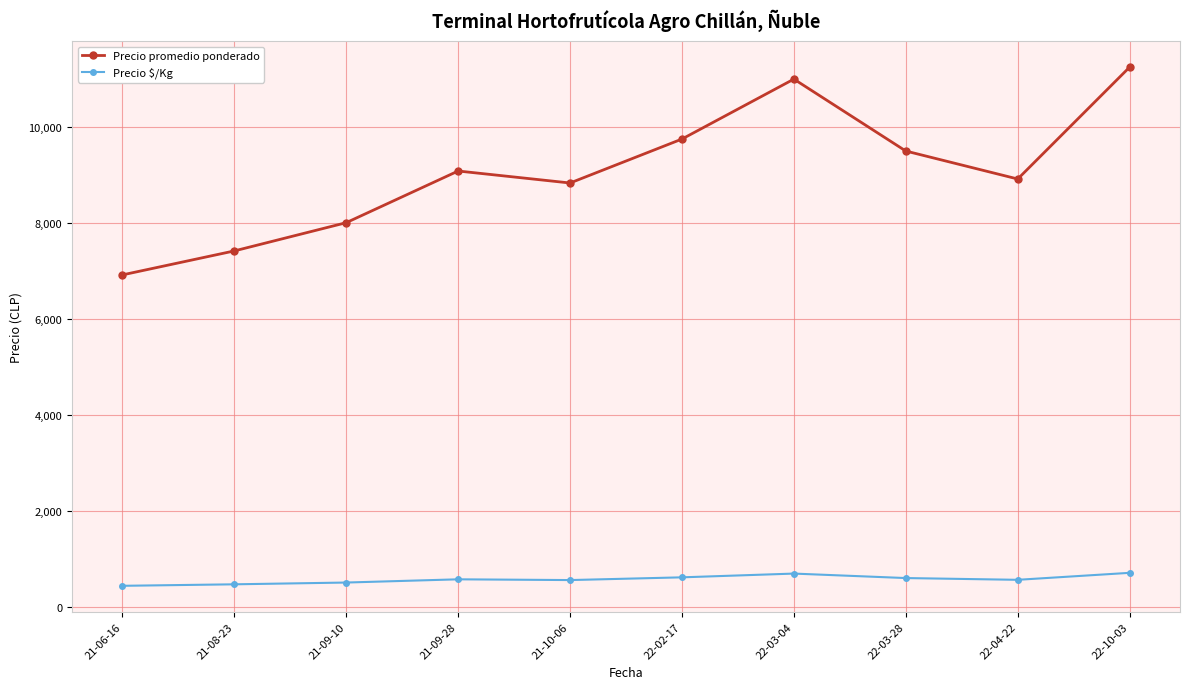

Does the chart display data point markers on the line(s)?

Yes